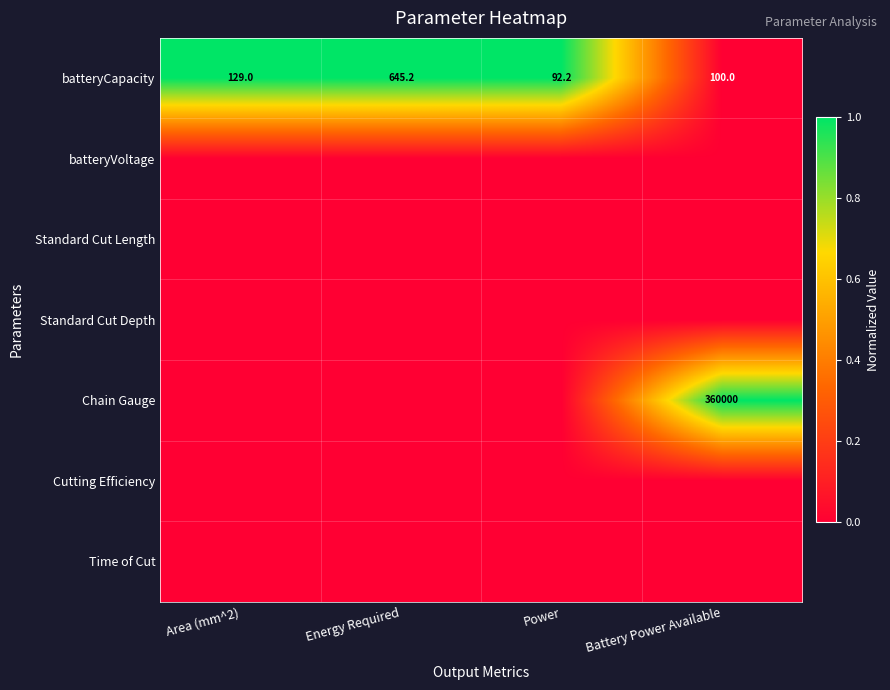

List the labels in order of batteryCapacity value, largest first.

Energy Required, Area (mm^2), Battery Power Available, Power